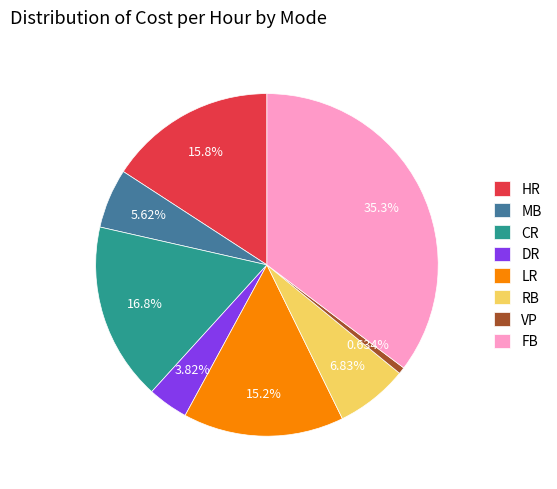

The MB slice represents 1% of the pie. True or false?

False